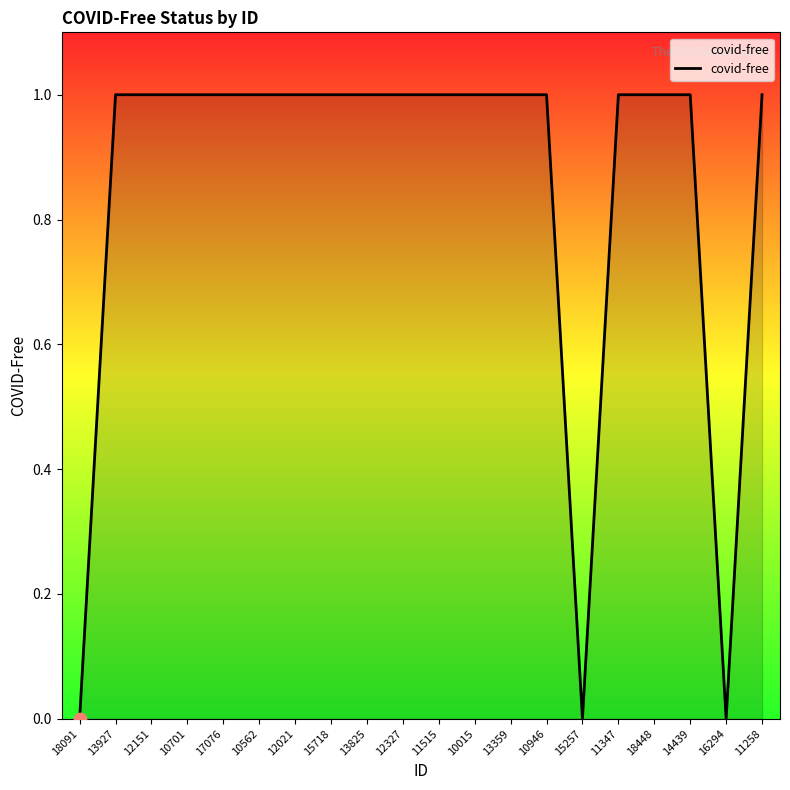

What is the ratio of the value at 12327 to the value at 18448?

1.0